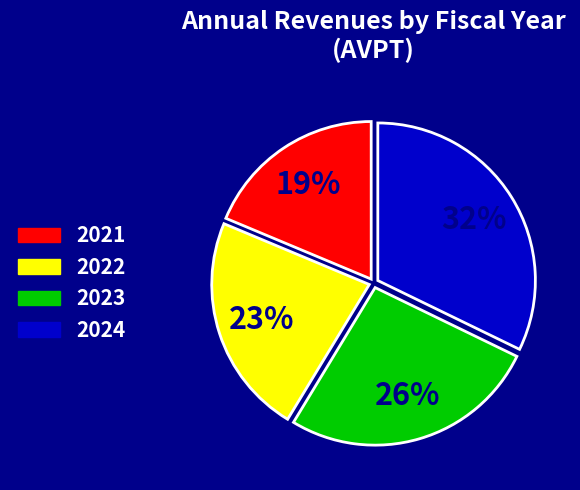

Is 2022 the majority of the pie?

No